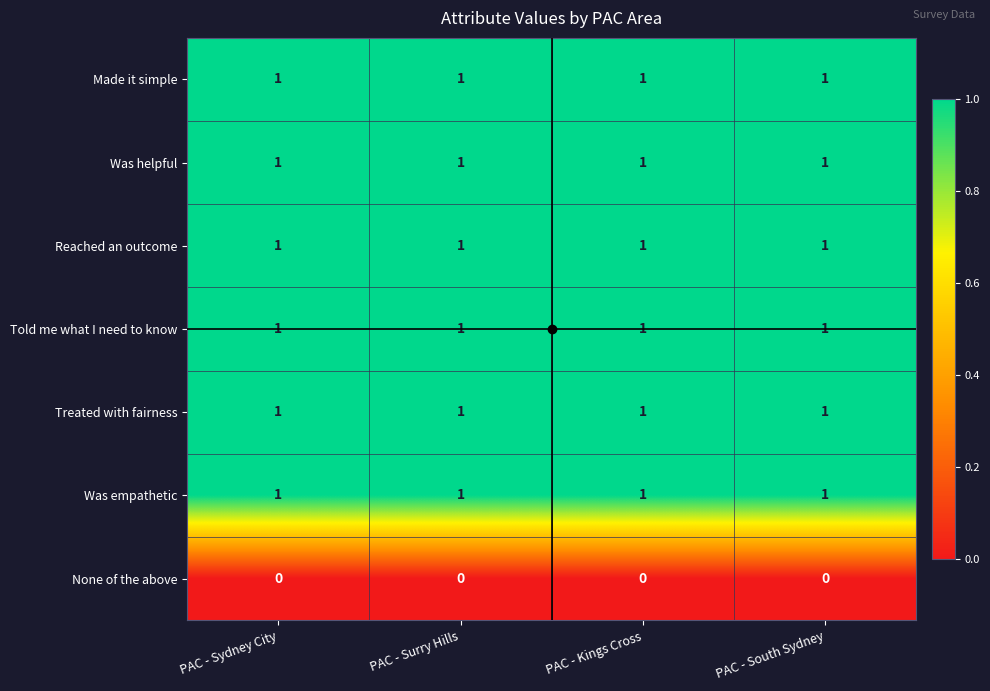

How many categories are shown in the chart?

4